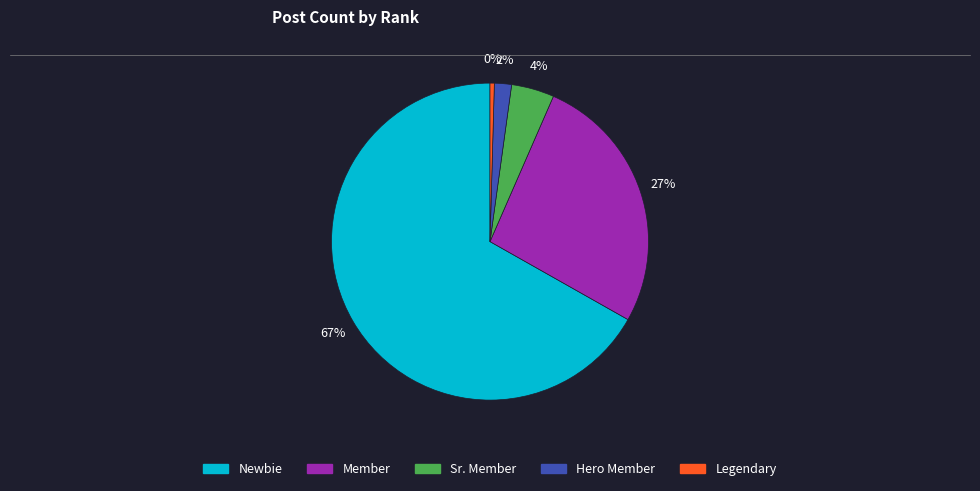

How many slices are in this pie chart?

5